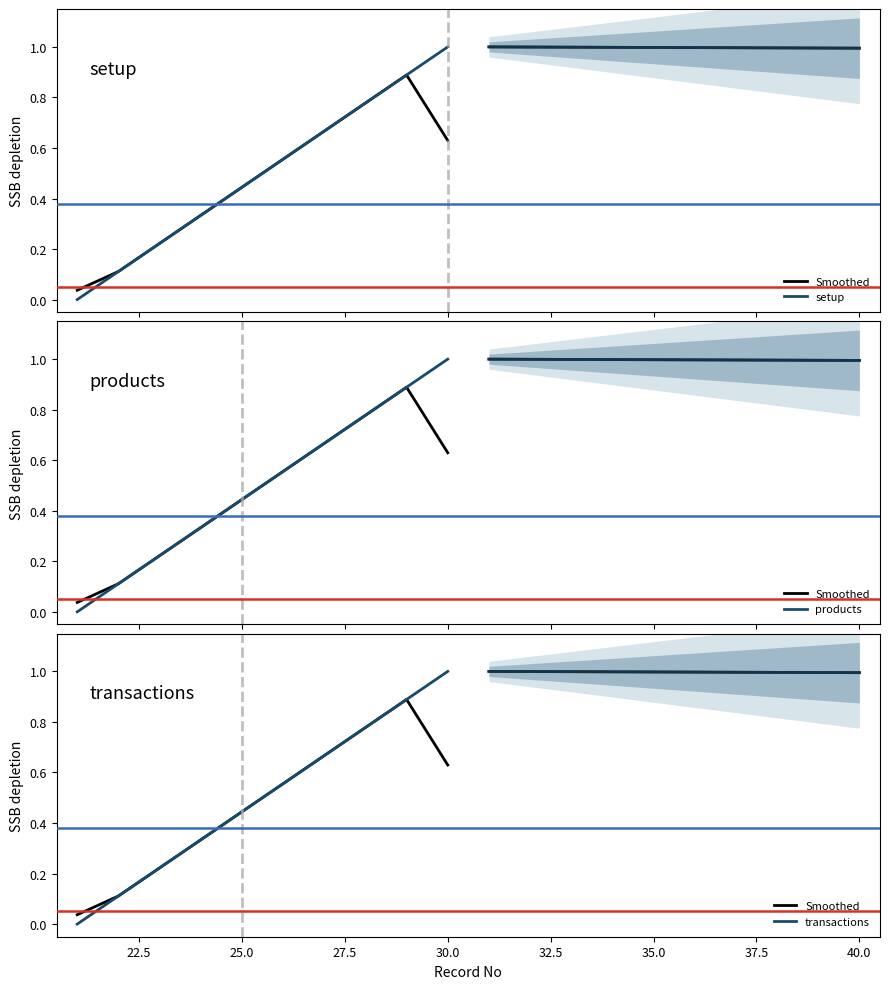

True or false: Smoothed and products intersect in this chart.

False